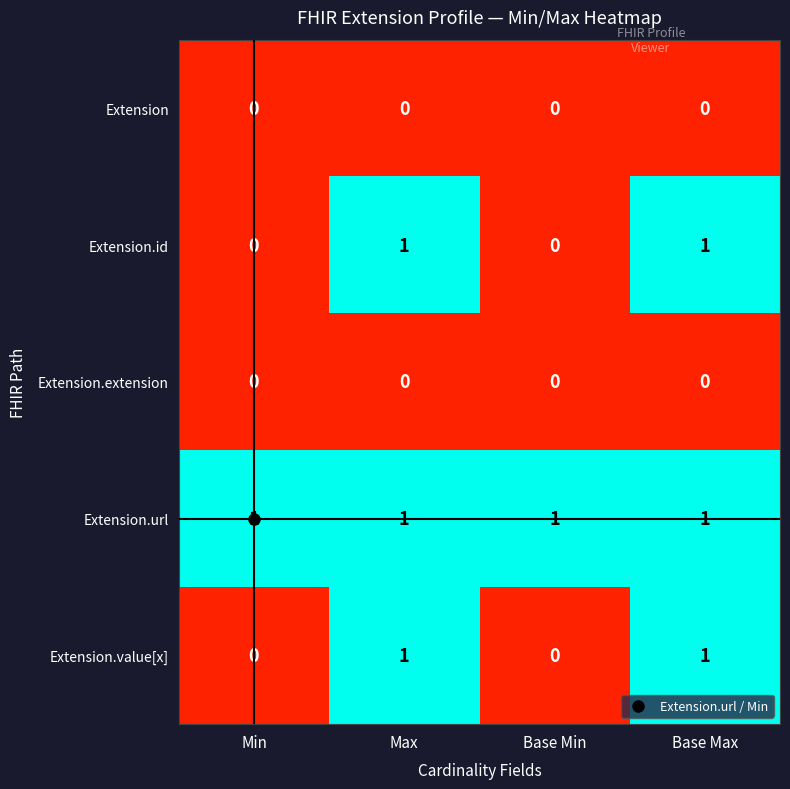

The value of Extension.value[x] at Base Min is 0. True or false?

True